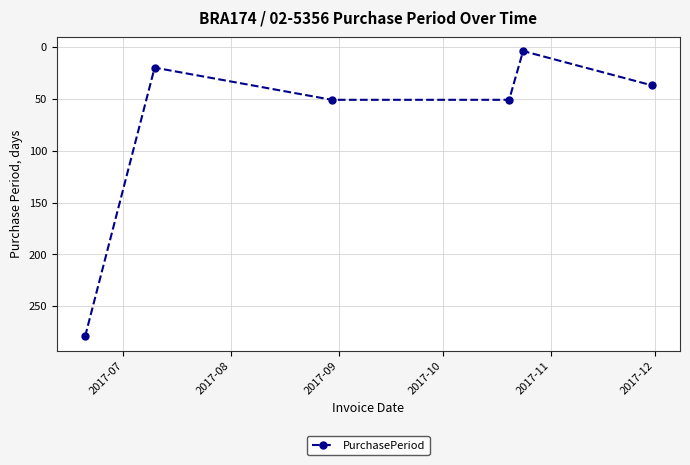

What is the difference between the second highest and second lowest values?

31